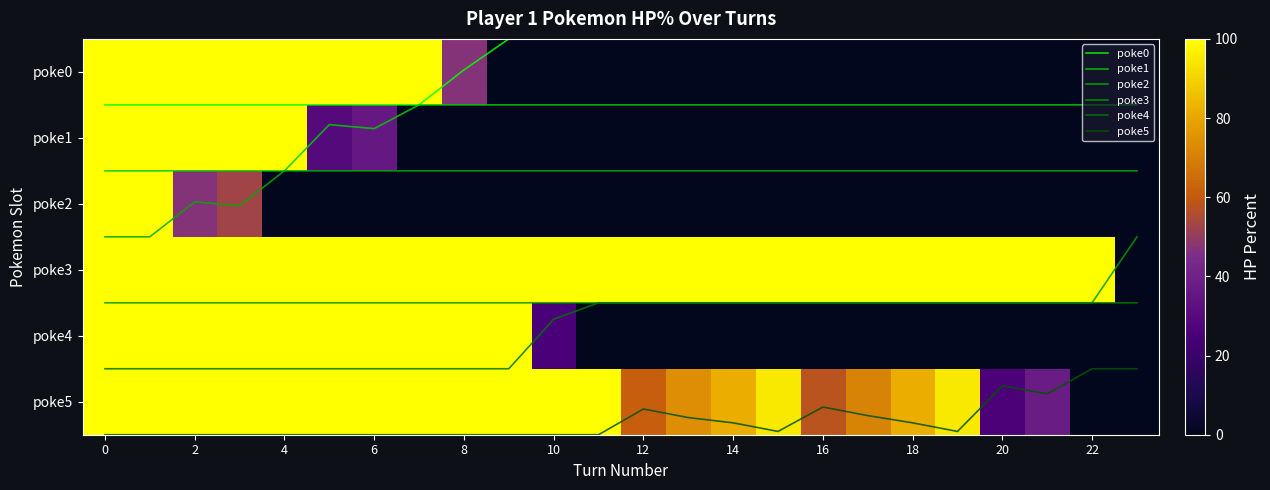

What is the sum of the row_4 values at 0 and 13?

100.0